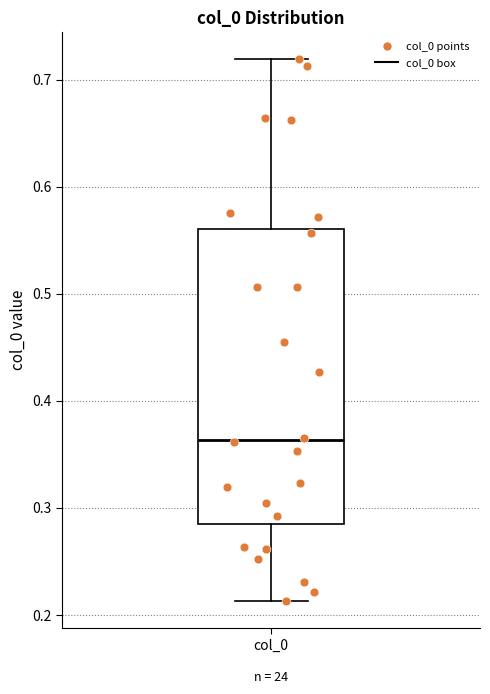

Read this box plot against the y-axis: the position of the median line, the range covered by the box, and the ends of both whiskers. The values are not printed on the chart, so give them approximately, as read against the axis.

median 0.36, box 0.29 to 0.56, whiskers 0.21 to 0.72